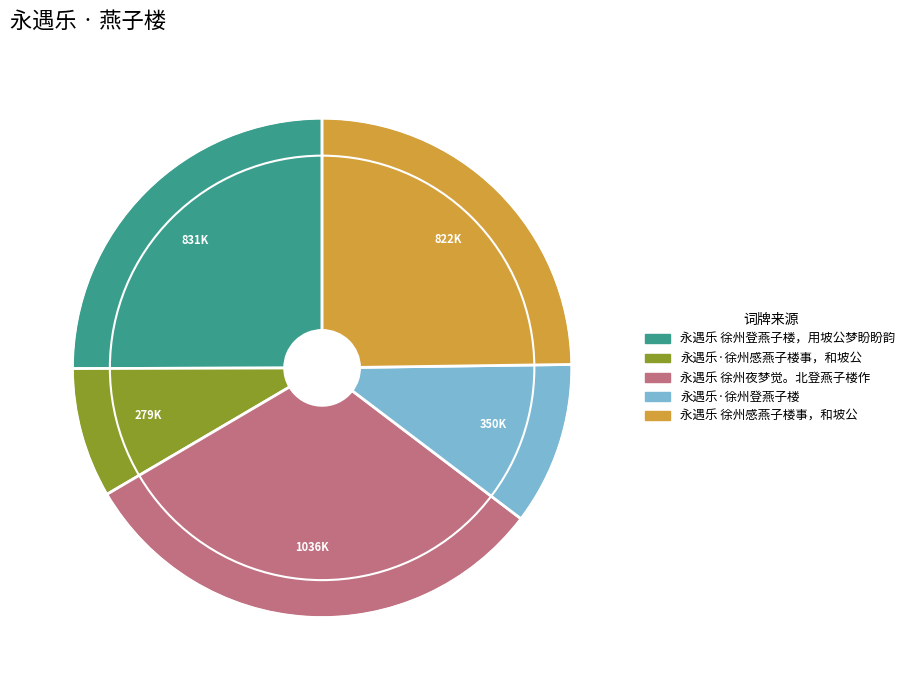

Combined, do 永遇乐·徐州登燕子楼 and 永遇乐·徐州感燕子楼事，和坡公 account for over 50%?

No